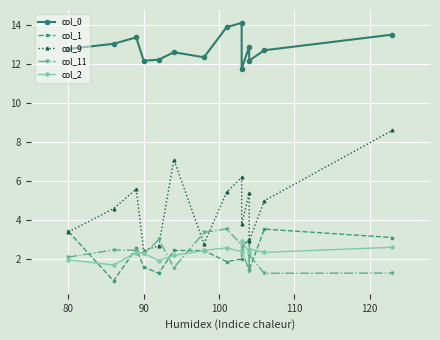

How many times do col_1 and col_9 cross each other?

1